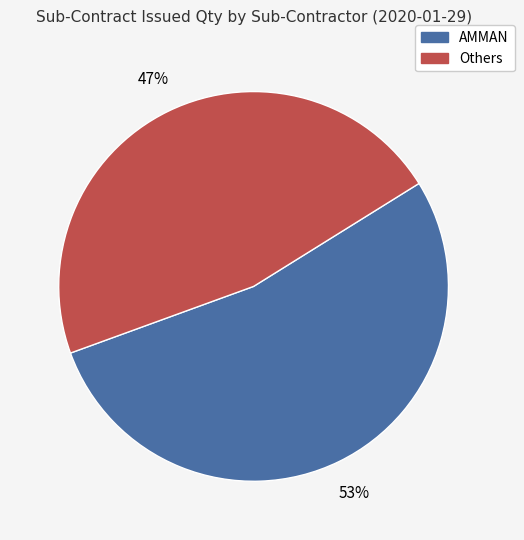

Which slice is the smallest?

Others